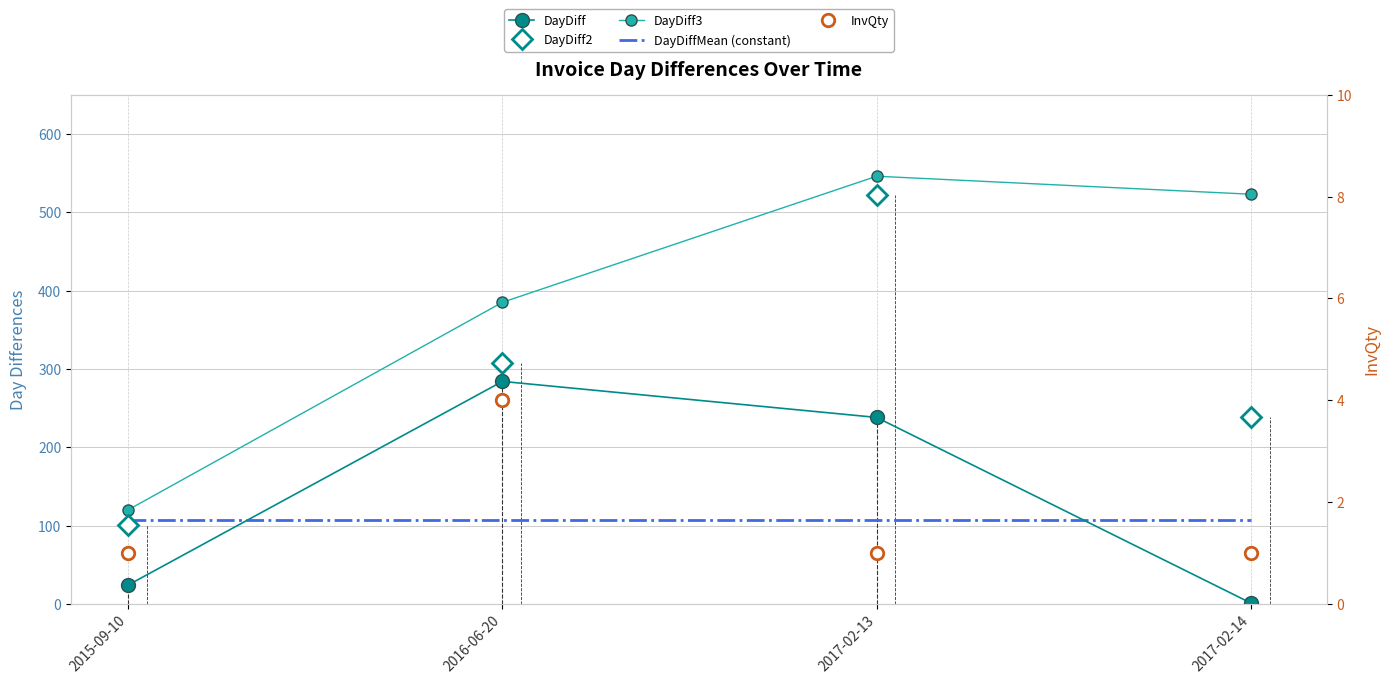

True or false: DayDiff has a value of 331.2 at 2017-02-13.

False